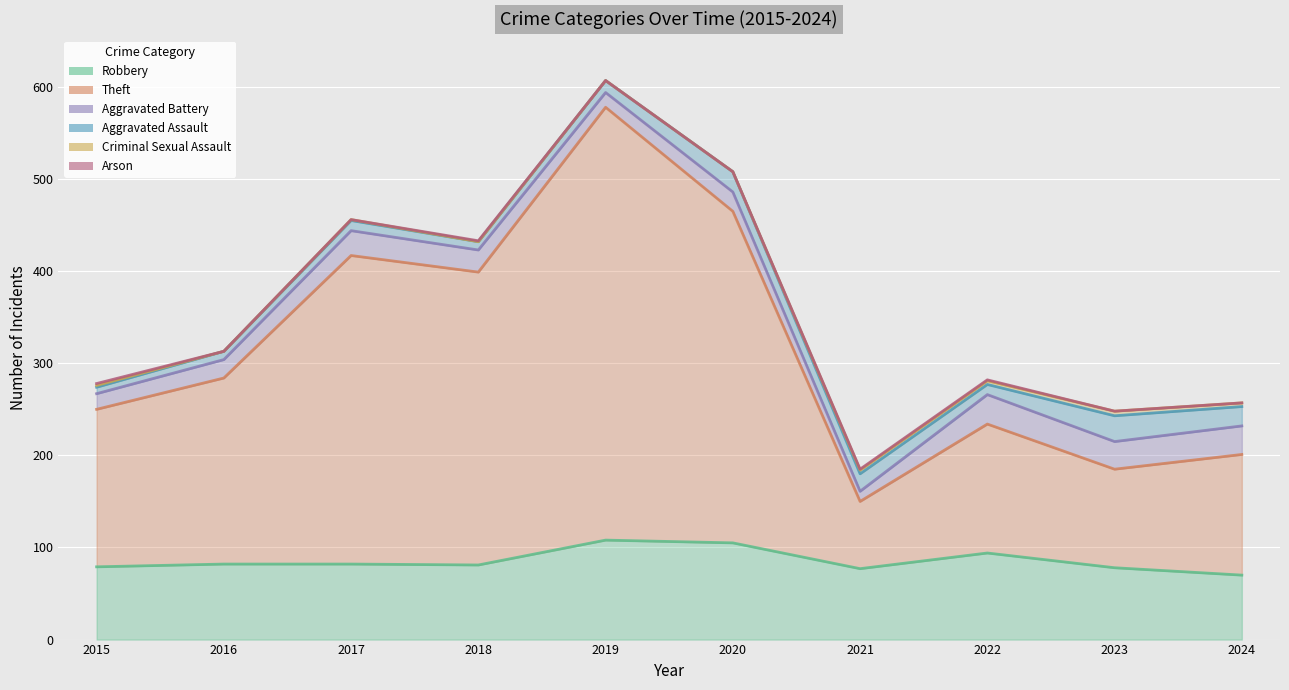

What is the total value across all series at 2017?

456